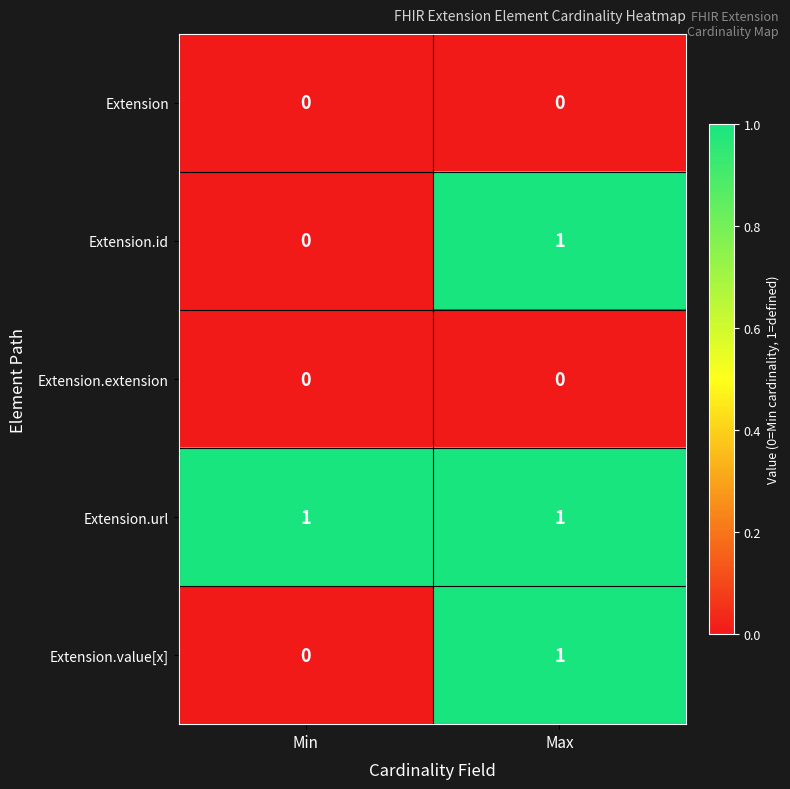

Rank the categories by Extension.id value from highest to lowest.

Max, Min